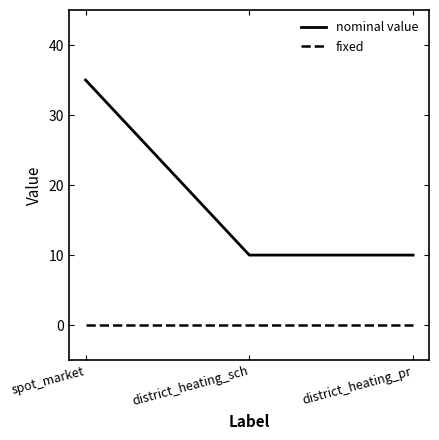

List the series in order of their overall mean, highest first.

nominal value, fixed